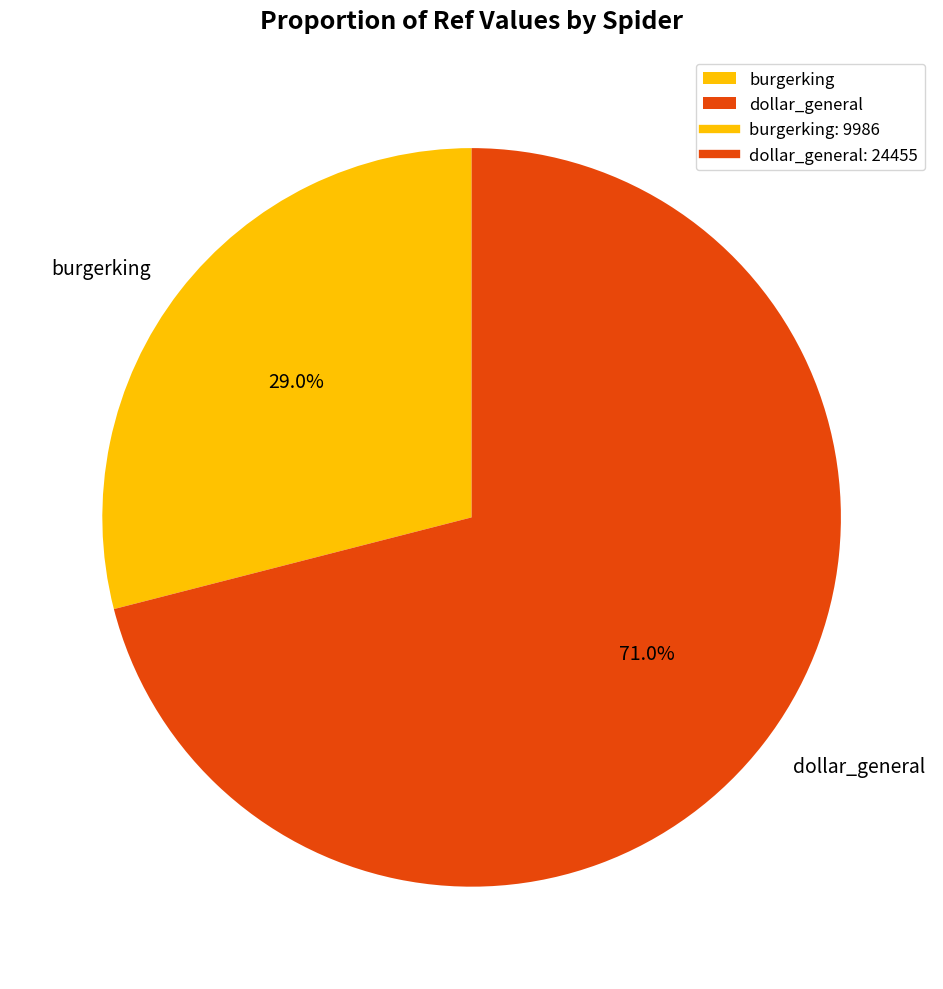

Is burgerking the majority of the pie?

No